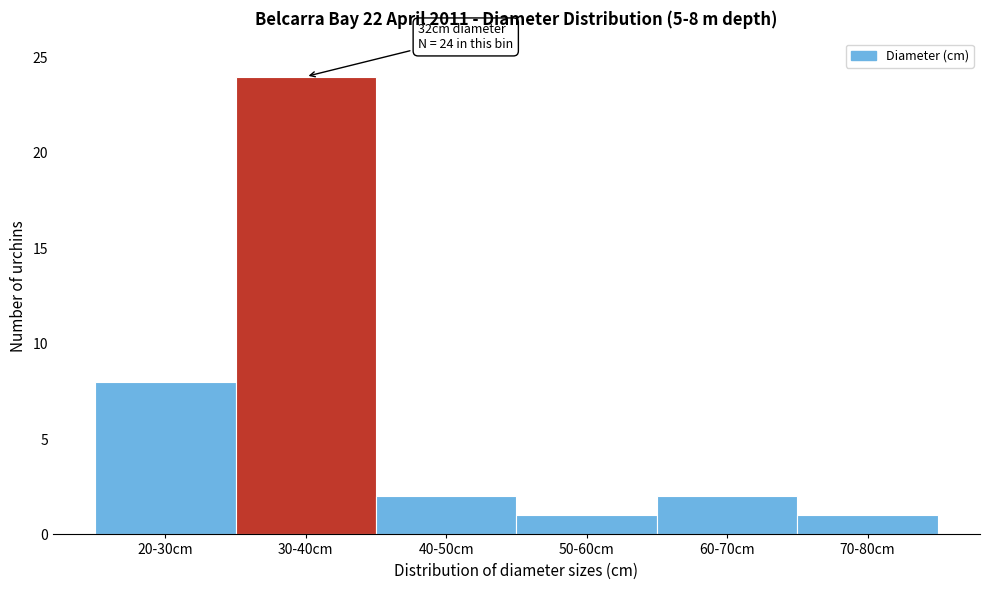

Reading right to left, list all the values displayed in this chart.

1	2	1	2	24	8